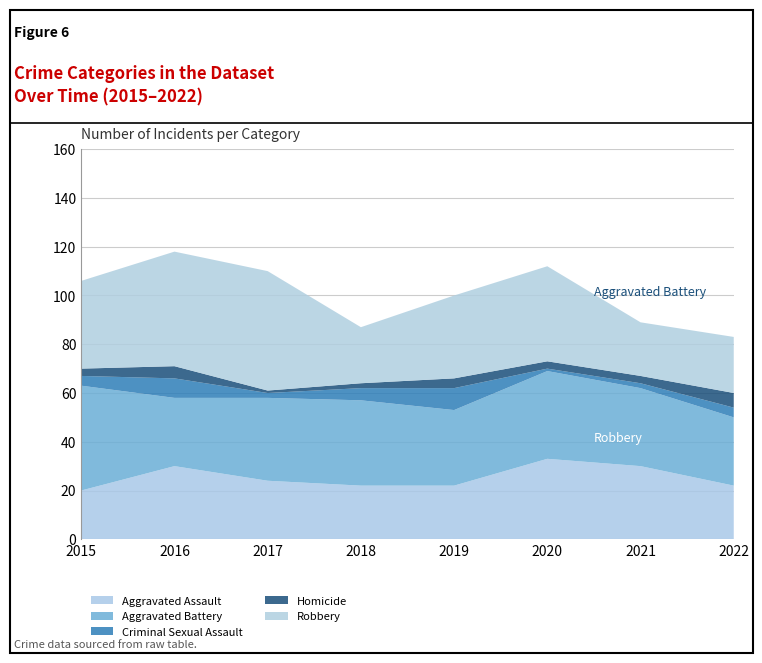

Reading right to left, transcribe all the data shown in this chart.

Aggravated Assault: 22	30	33	22	22	24	30	20
Aggravated Battery: 28	32	36	31	35	34	28	43
Criminal Sexual Assault: 4	2	1	9	5	2	8	4
Homicide: 6	3	3	4	2	1	5	3
Robbery: 23	22	39	34	23	49	47	36